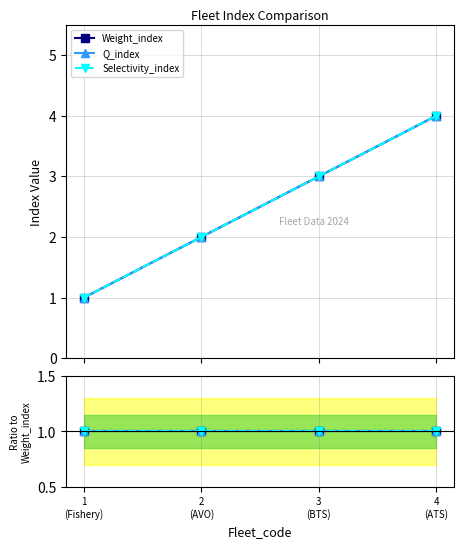

The Weight_index series shows 1 at 4 (ATS). True or false?

False